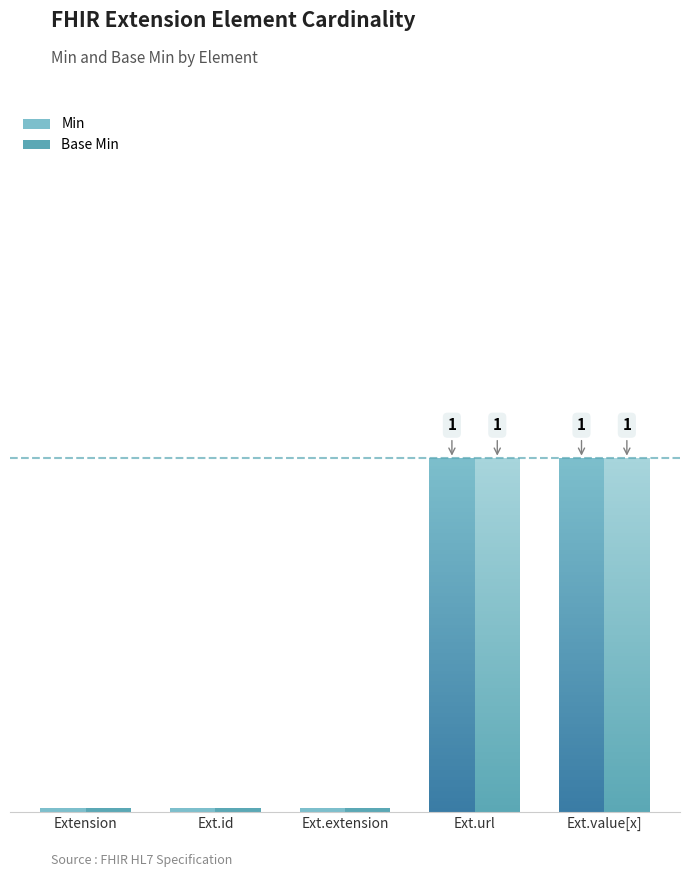

What is the total value across all series at Extension.url?

2